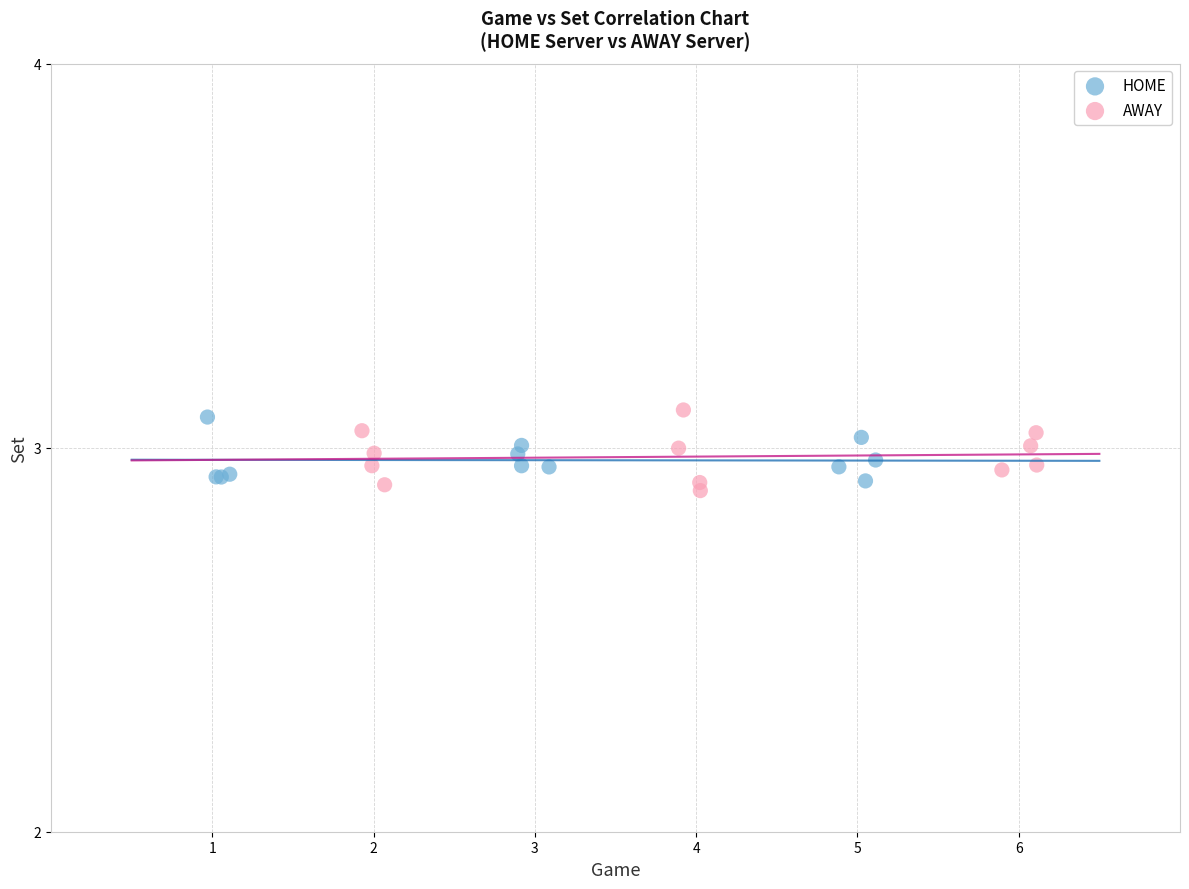

Which series contains the lowest Y value?

AWAY